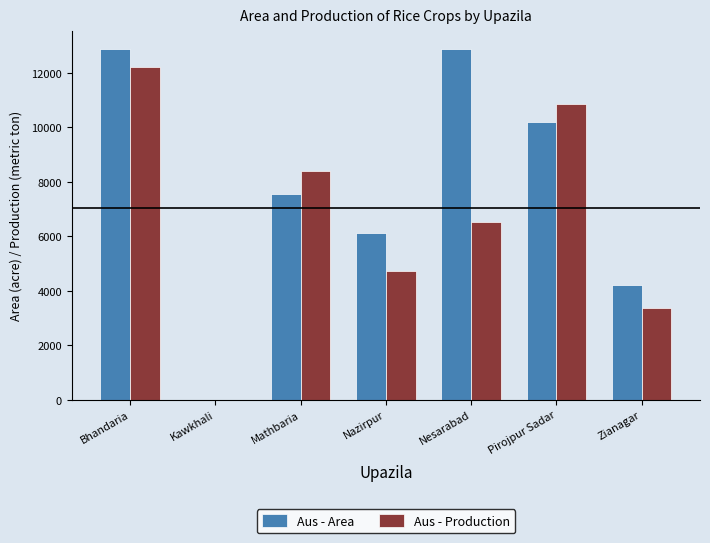

Which series has the widest spread of values?

Aus - Area